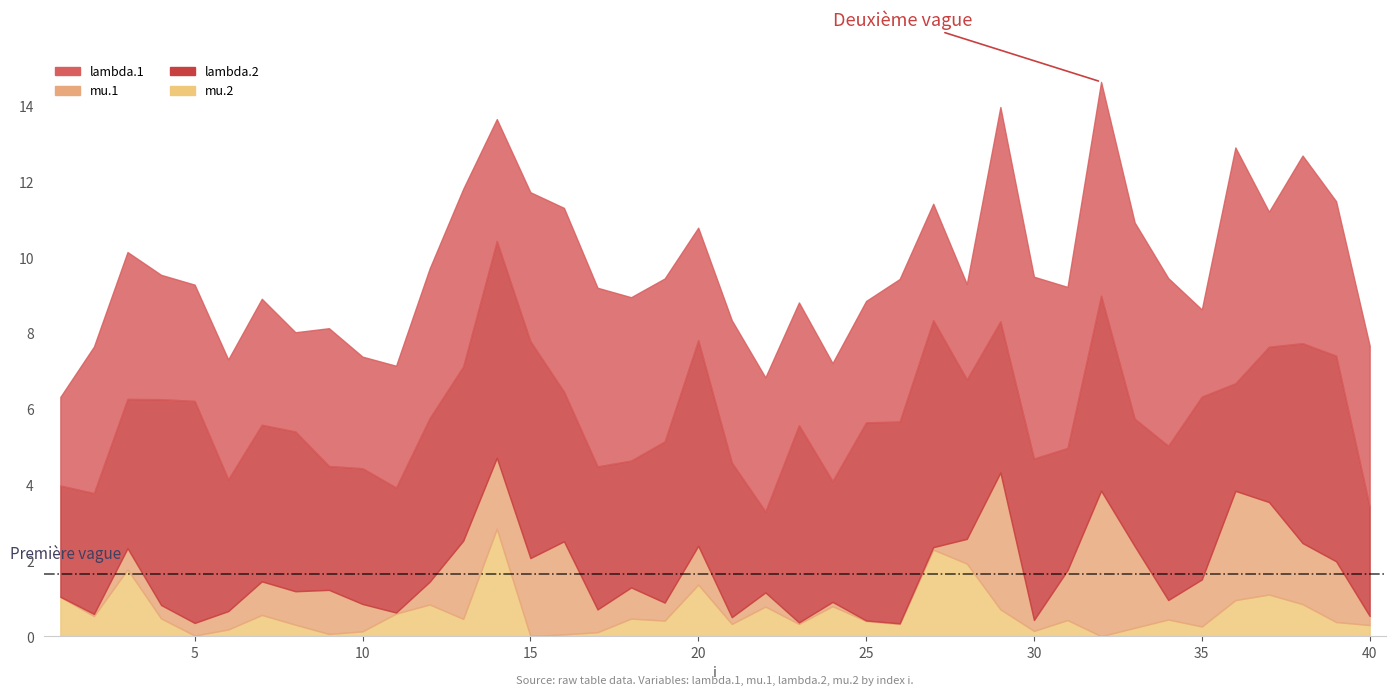

At which category does mu.2 reach its first local valley?

2